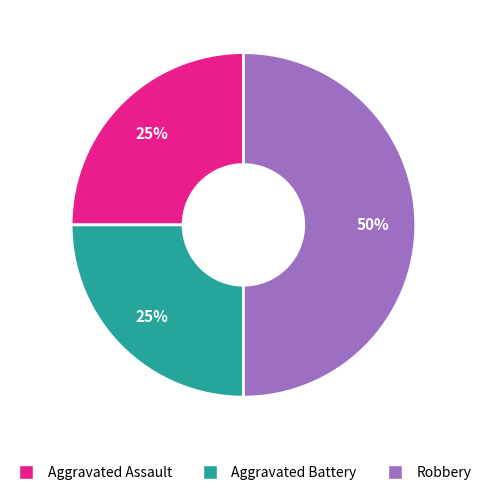

The Aggravated Assault slice represents 25% of the pie. True or false?

True